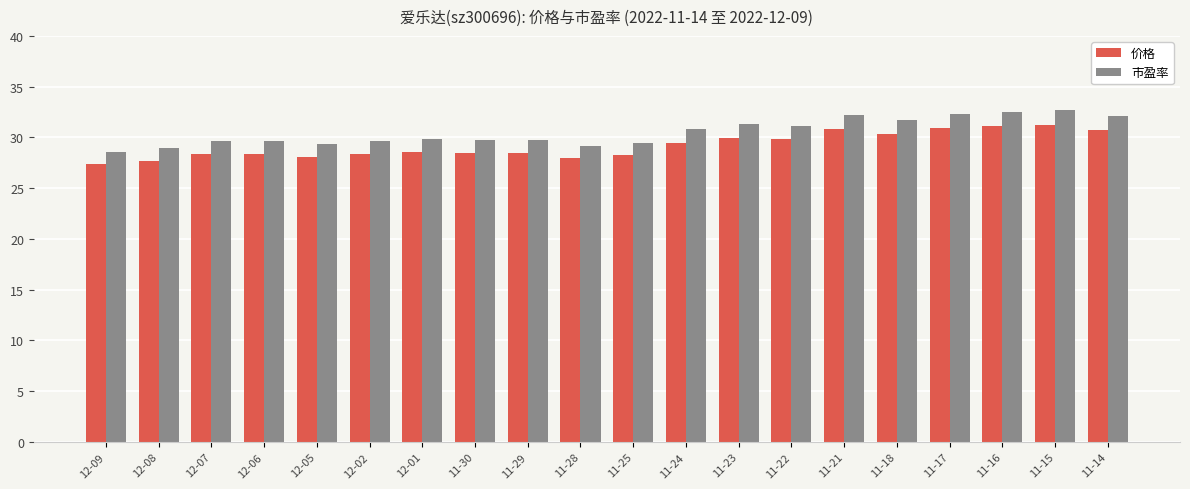

Which category has the lowest value in the 价格 series?

12-09